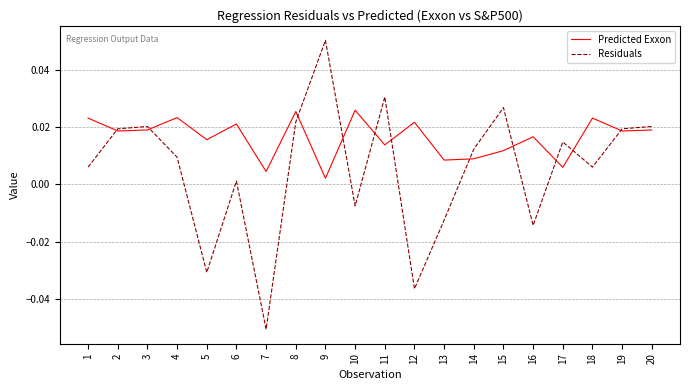

True or false: Residuals has more than 0 points higher than both neighbors.

True